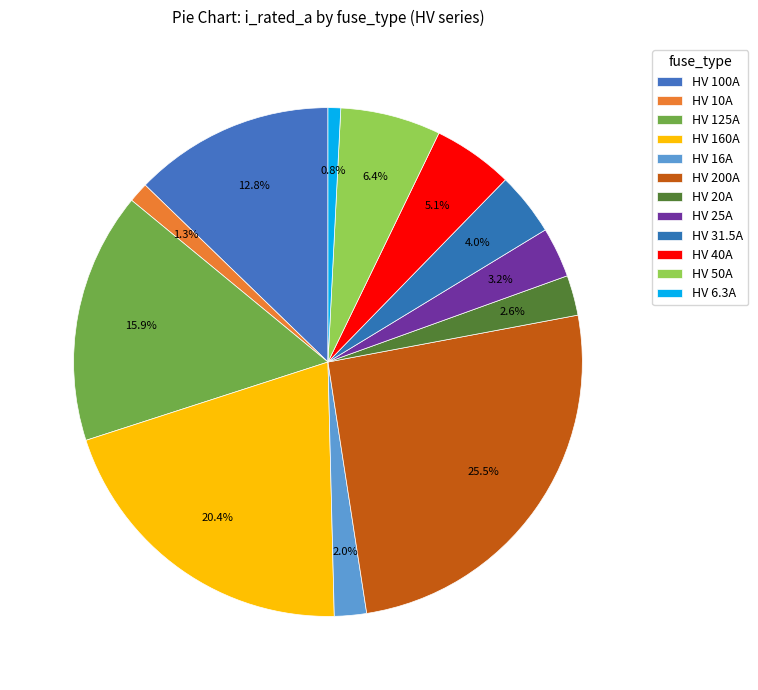

Count the number of slices in the pie.

12